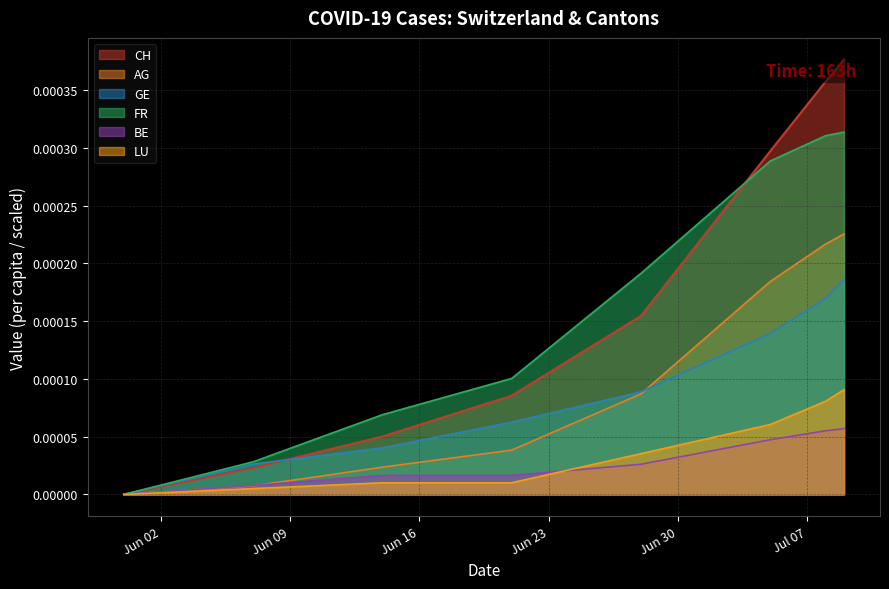

Rank the series by their maximum value, from highest to lowest.

CH, FR, AG, GE, LU, BE